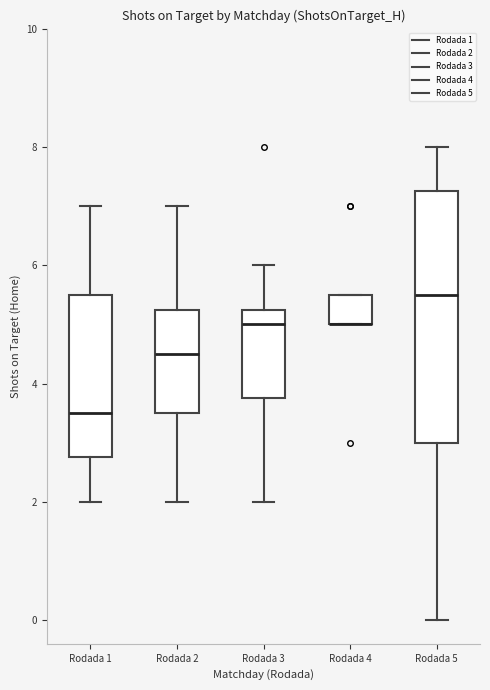

Reading left to right, transcribe this box plot: for each box, give where its median line is, the range the box spans, and where its two whiskers end, as read against the y-axis. The values are not printed on the chart, so give them approximately, as read against the axis.

Rodada 1: median 3.6, box 2.8 to 5.6, whiskers 2.0 to 7.0
Rodada 2: median 4.6, box 3.6 to 5.2, whiskers 2.0 to 7.0
Rodada 3: median 5.0, box 3.8 to 5.2, whiskers 2.0 to 6.0
Rodada 4: median 5.0 (drawn on the box's lower edge), box 5.0 to 5.6, whiskers 5.0 to 5.6
Rodada 5: median 5.6, box 3.0 to 7.2, whiskers 0.0 to 8.0